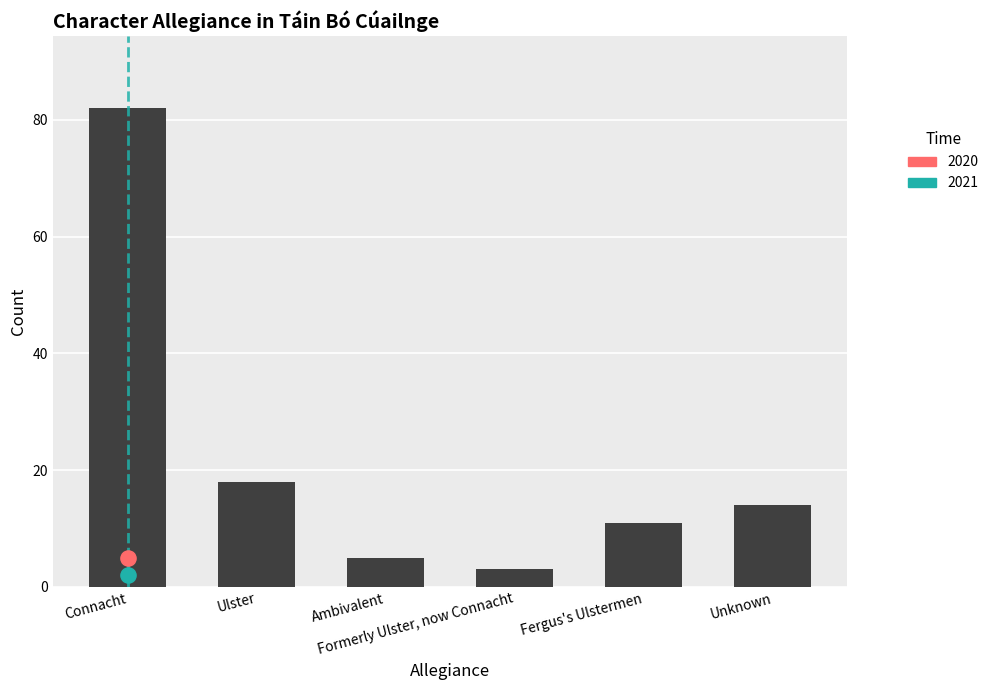

What is the change in value from Connacht to Formerly Ulster, now Connacht?

-79